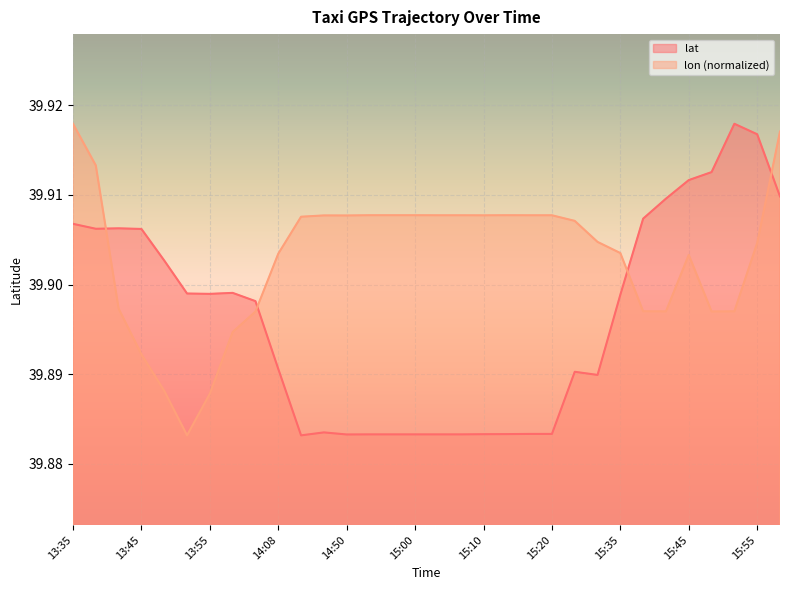

What is the highest value of the lat series?

39.9